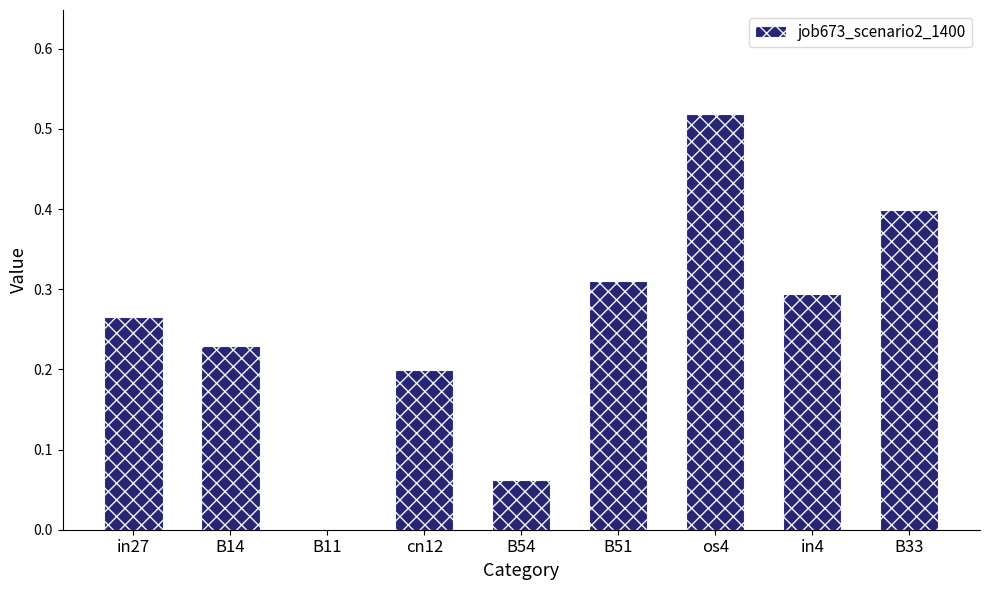

Between B54 and B14, which is larger?

B14